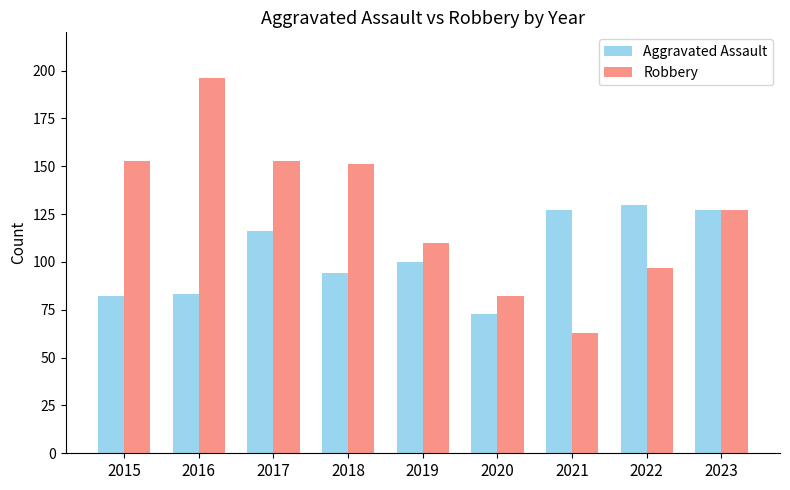

Reading left to right, what are all the values shown in this chart?

Aggravated Assault: 82	83	116	94	100	73	127	130	127
Robbery: 153	196	153	151	110	82	63	97	127